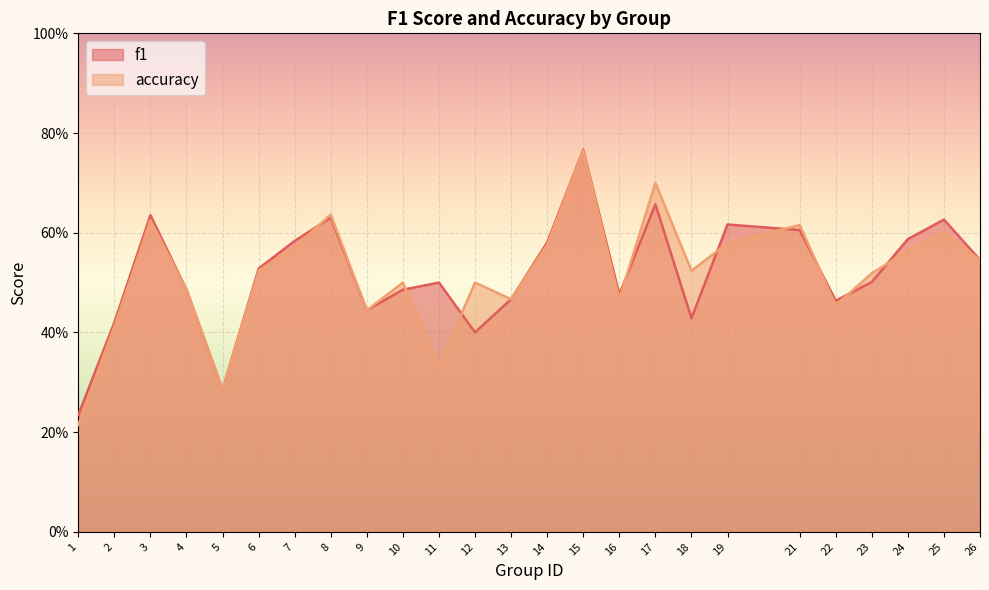

Between 5 and 24, which series saw the biggest shift?

f1